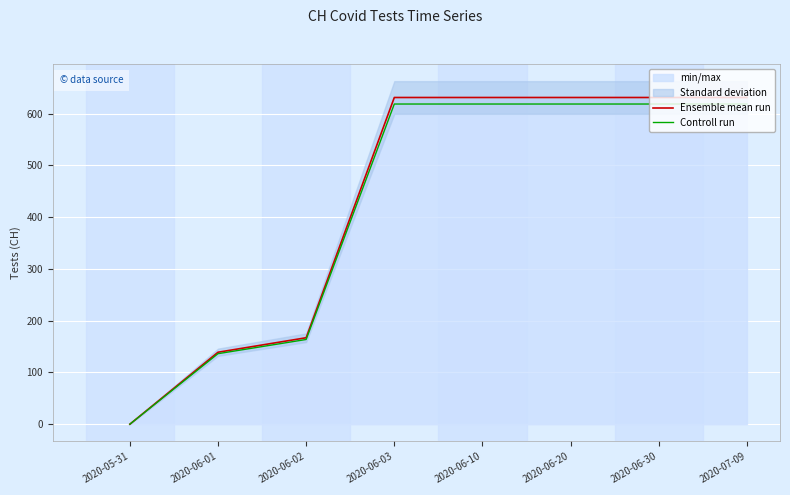

Is it true that Controll run equals 618.4 at 2020-06-20?

True